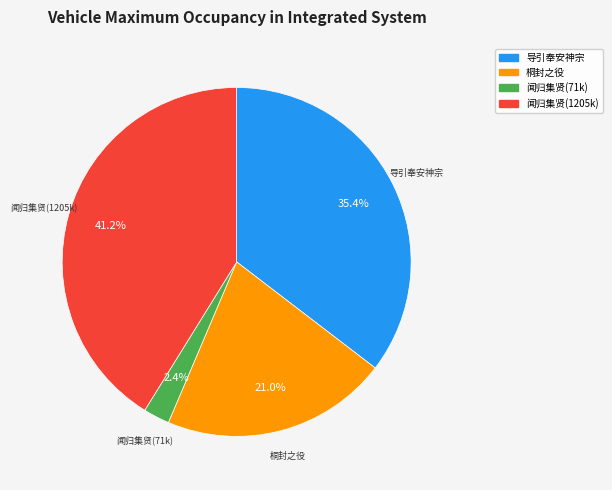

Does any single category account for the majority?

No